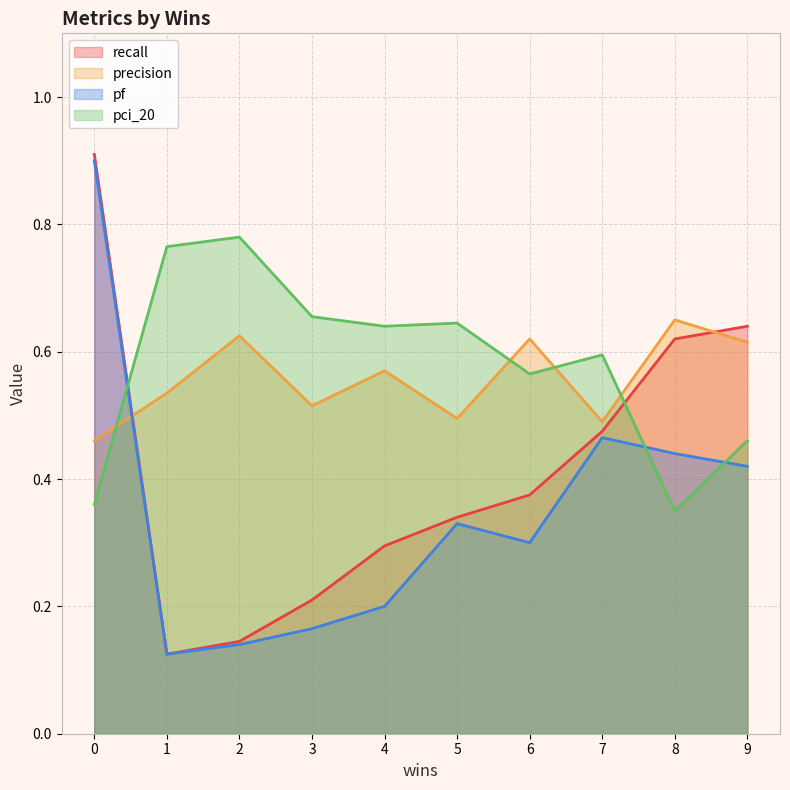

What is the difference between the second highest and minimum values in the pci_20 series?

0.4